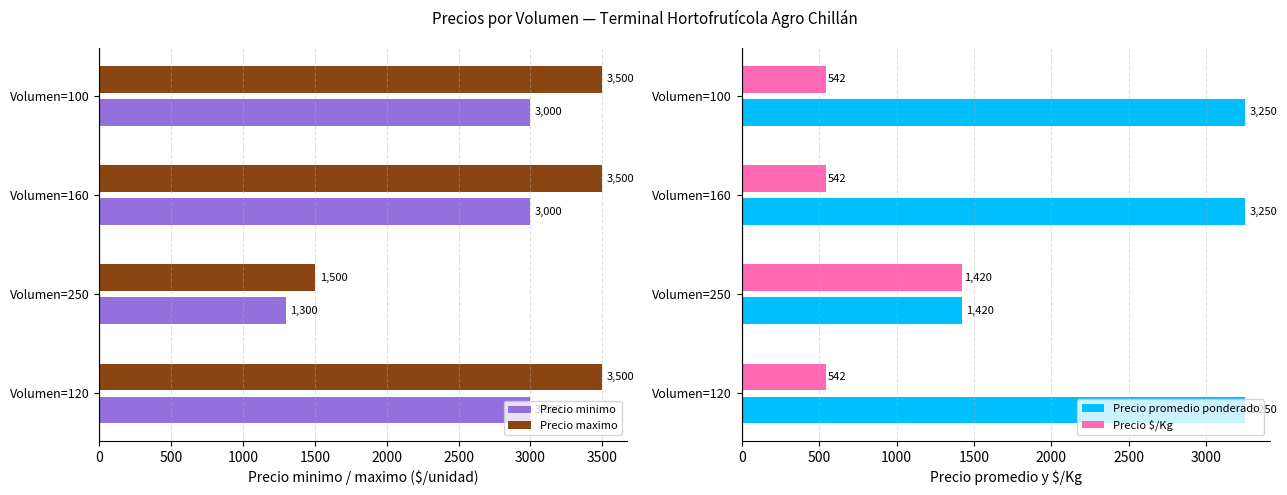

At how many categories does at least one series exceed 3186?

3